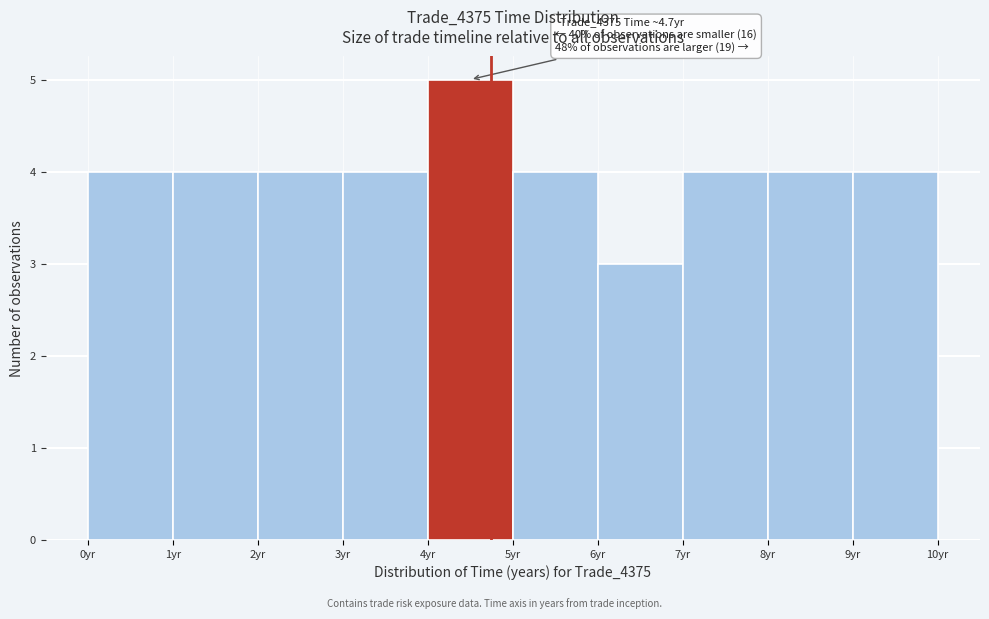

Over which range of the x-axis is the bar tallest?

4 to 5